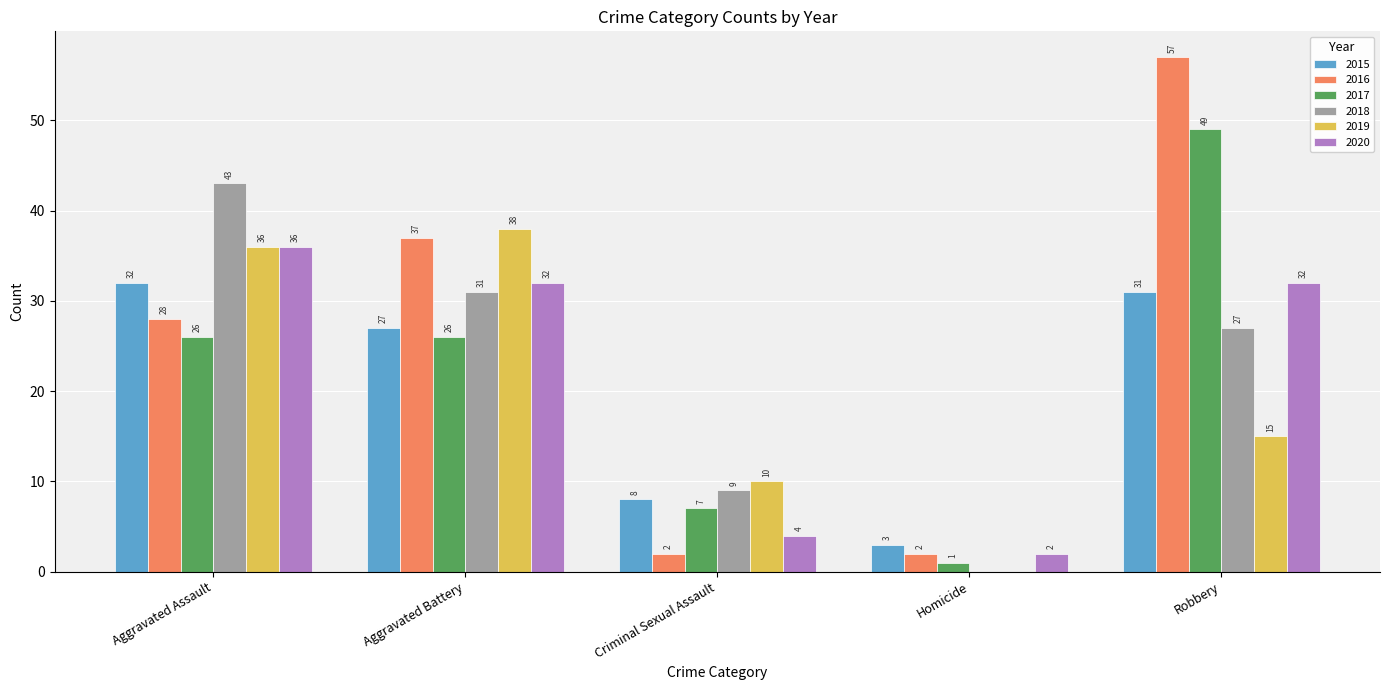

What is the maximum value shown in the chart?

57